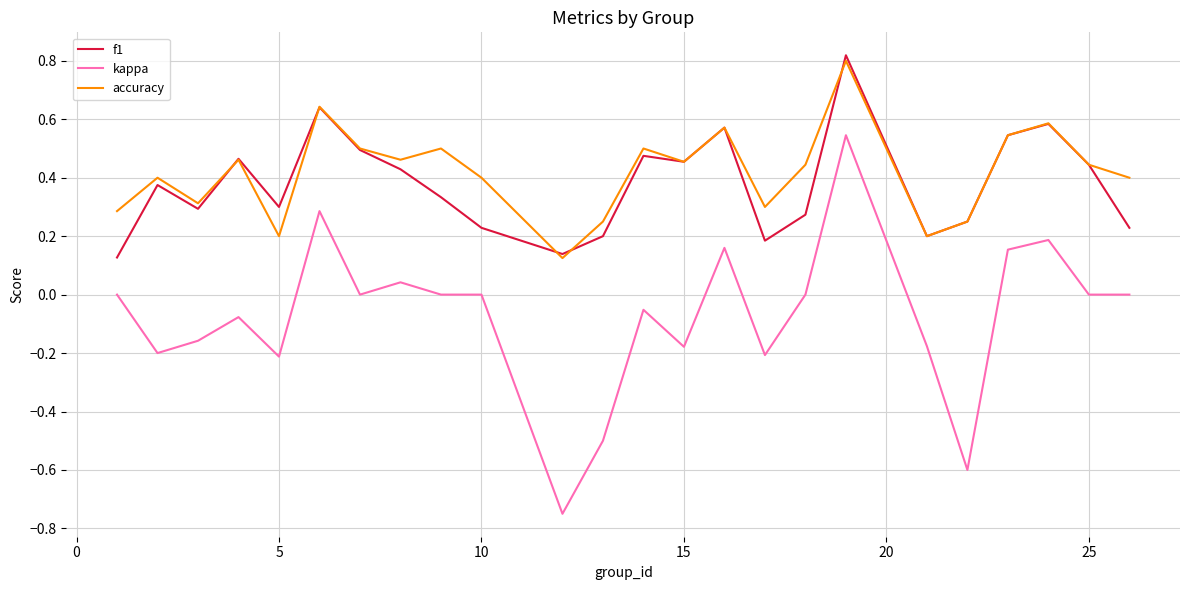

True or false: kappa and f1 intersect in this chart.

False